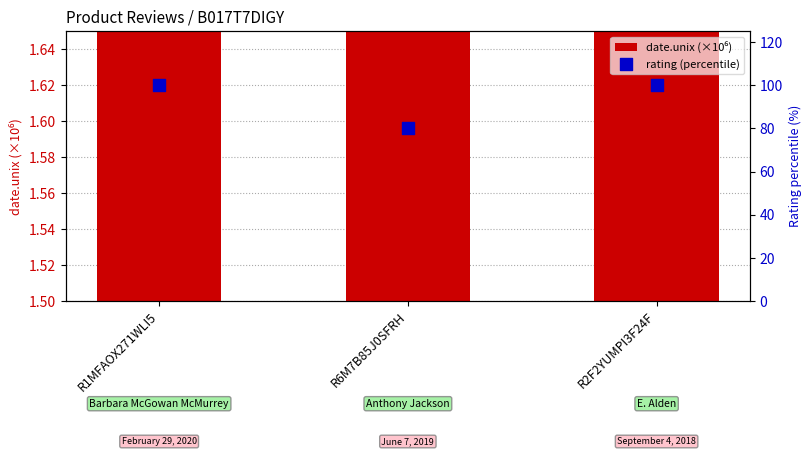

What is the total value across all series at R2F2YUMPI3F24F?

1636.0